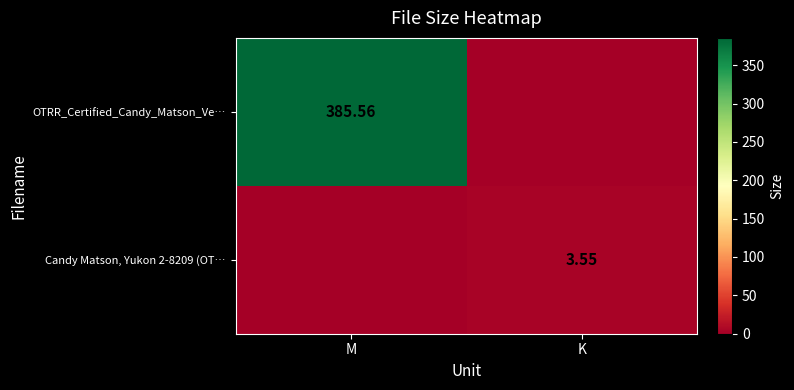

At how many categories does at least one series exceed 262?

1